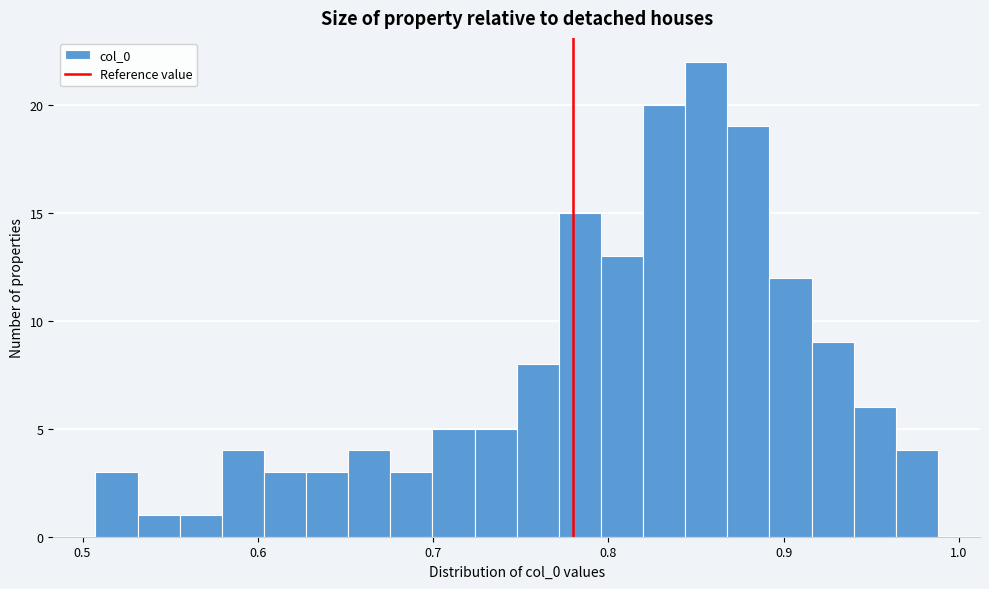

Around what value on the x-axis is the tallest bar? Give the approximate position of its centre, as read against the axis.

0.86